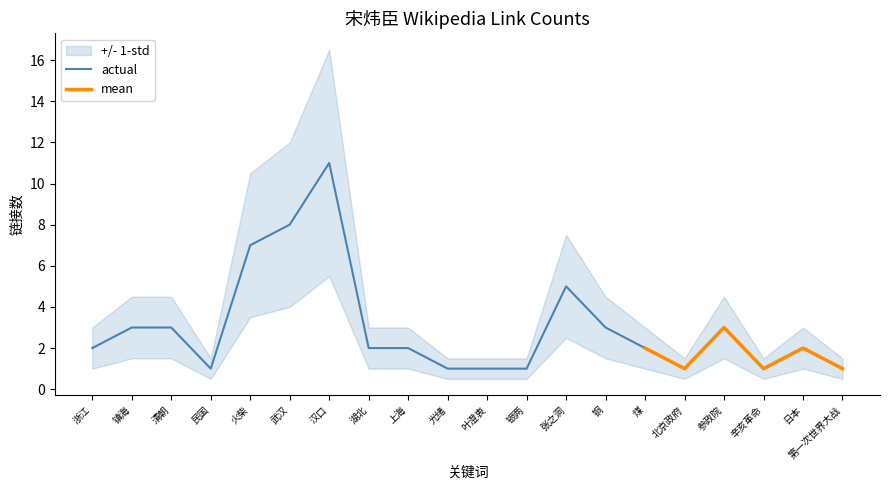

What is the sum of the values at 叶澄衷 and 湖北?

3